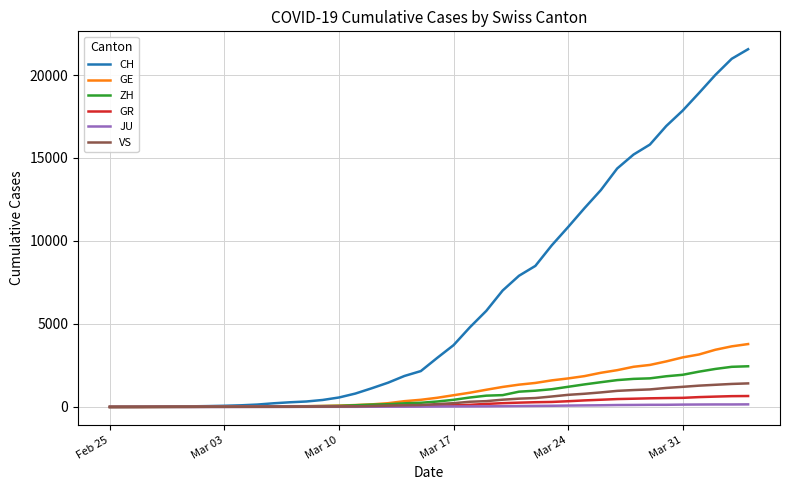

What is the maximum value for ZH?

2450